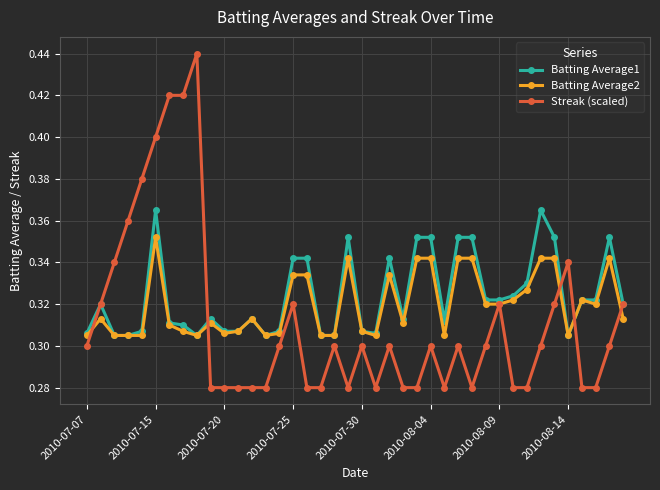

True or false: Batting Average1 has more than 1 interior local peaks.

True